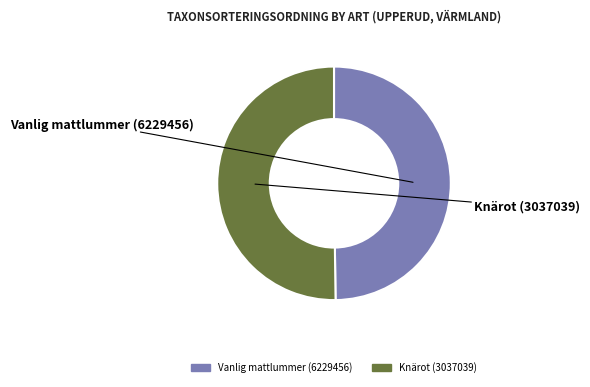

The Vanlig mattlummer (6229456) slice represents 37% of the pie. True or false?

False